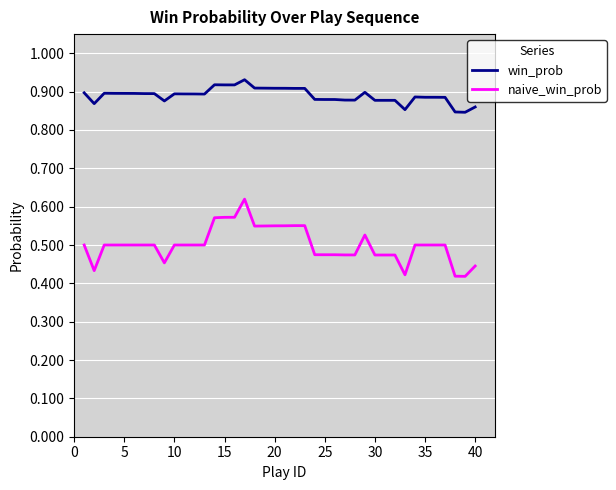

True or false: naive_win_prob and win_prob cross at least once.

False